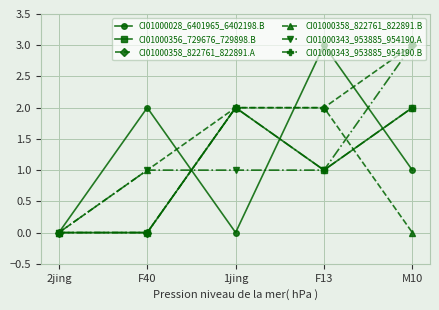

Is this an area chart (filled region under the line)?

No